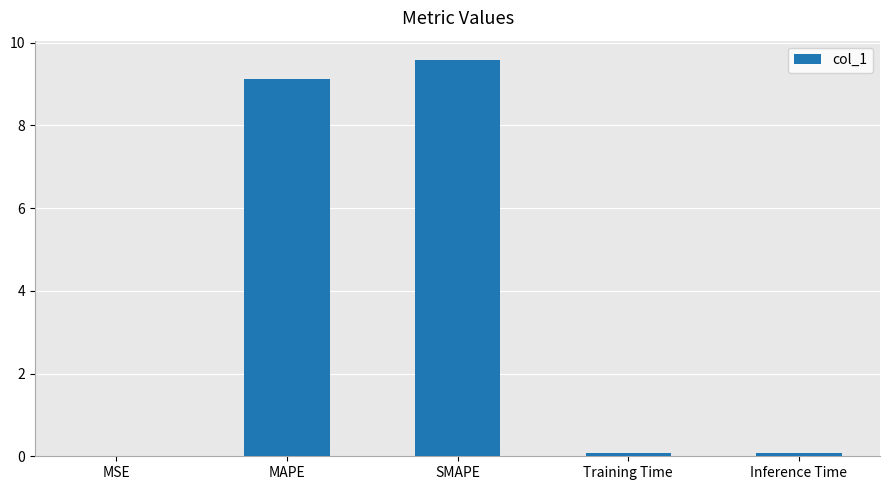

True or false: the data shows 15.0 at MAPE.

False